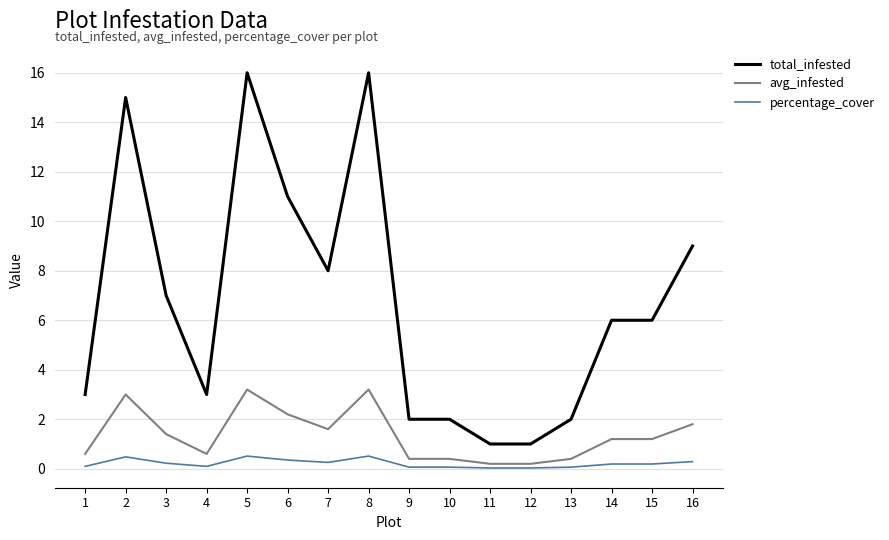

True or false: avg_infested and total_infested intersect in this chart.

False